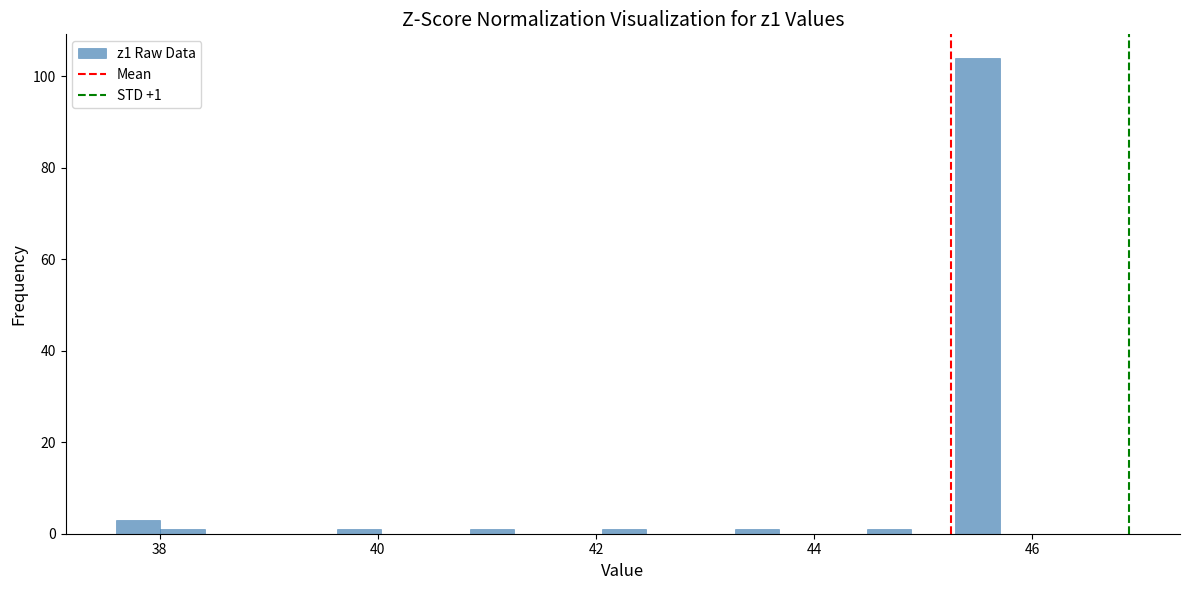

Around what value on the x-axis is the tallest bar? Give the approximate position of its centre, as read against the axis.

45.4